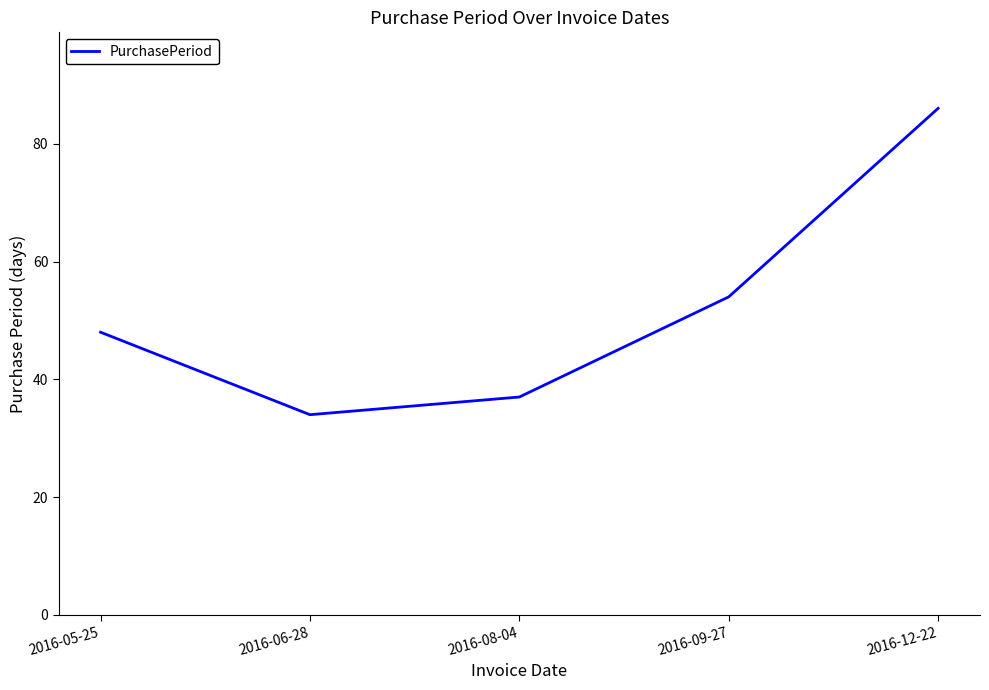

True or false: the data shows 54 at 2016-09-27.

True